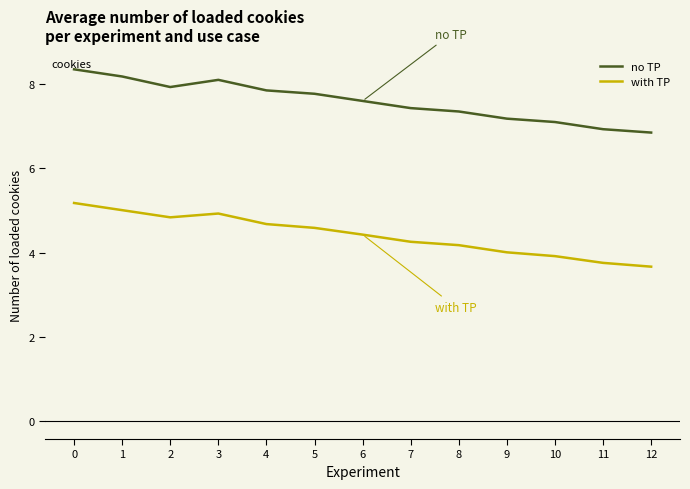

True or false: with TP has a value of 3.7 at 12.

True